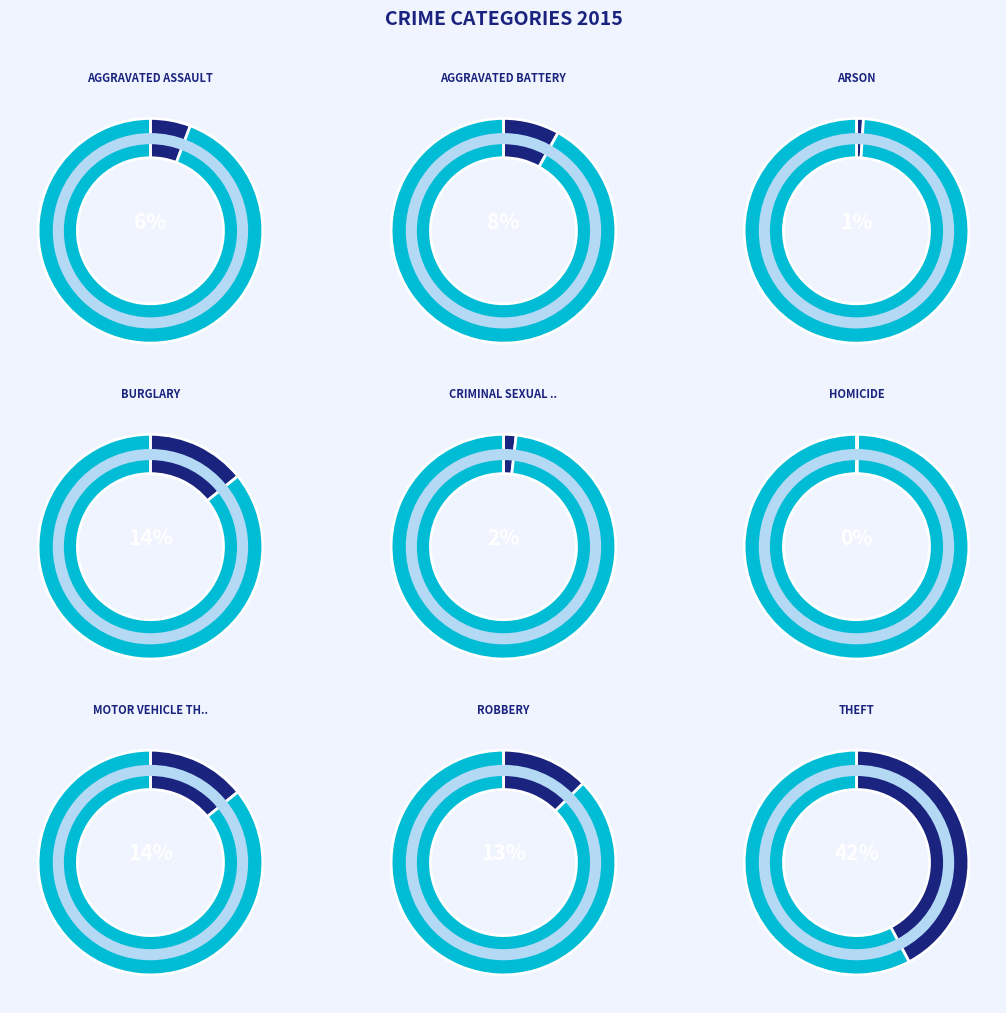

Does Burglary represent more than half of the total?

No